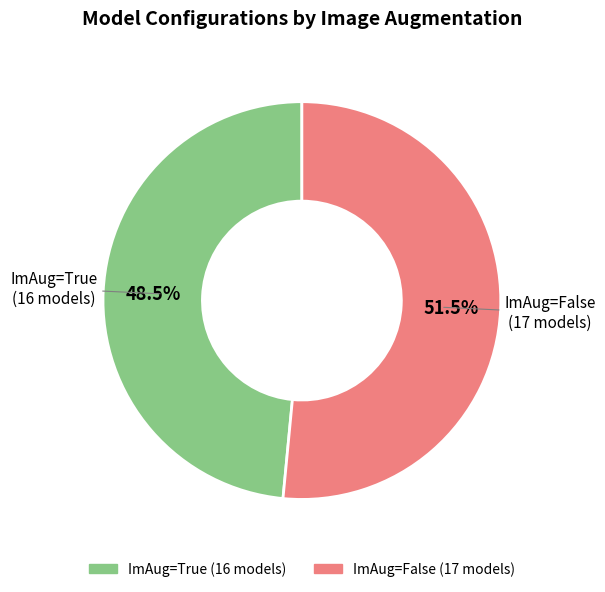

Does any single category account for the majority?

Yes